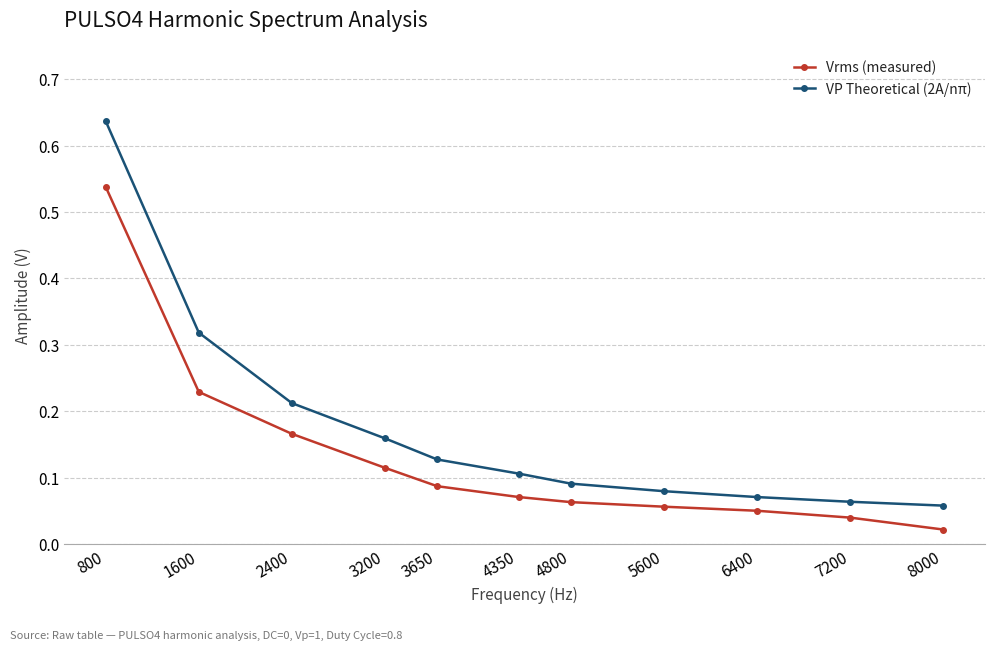

What are all the series names shown in the legend?

Vrms (measured), VP Theoretical (2A/nπ)